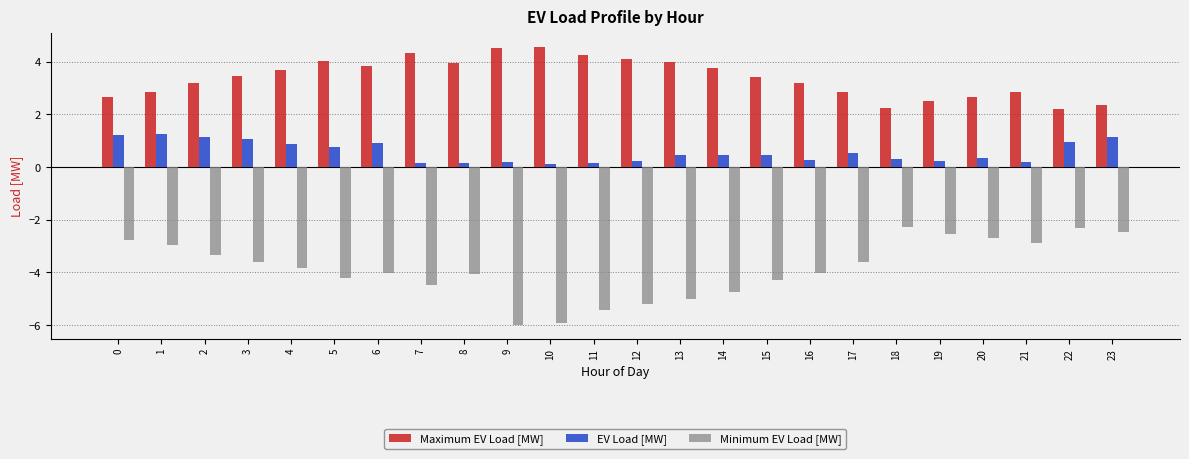

Which series has the largest range (max minus min)?

Minimum EV Load [MW]